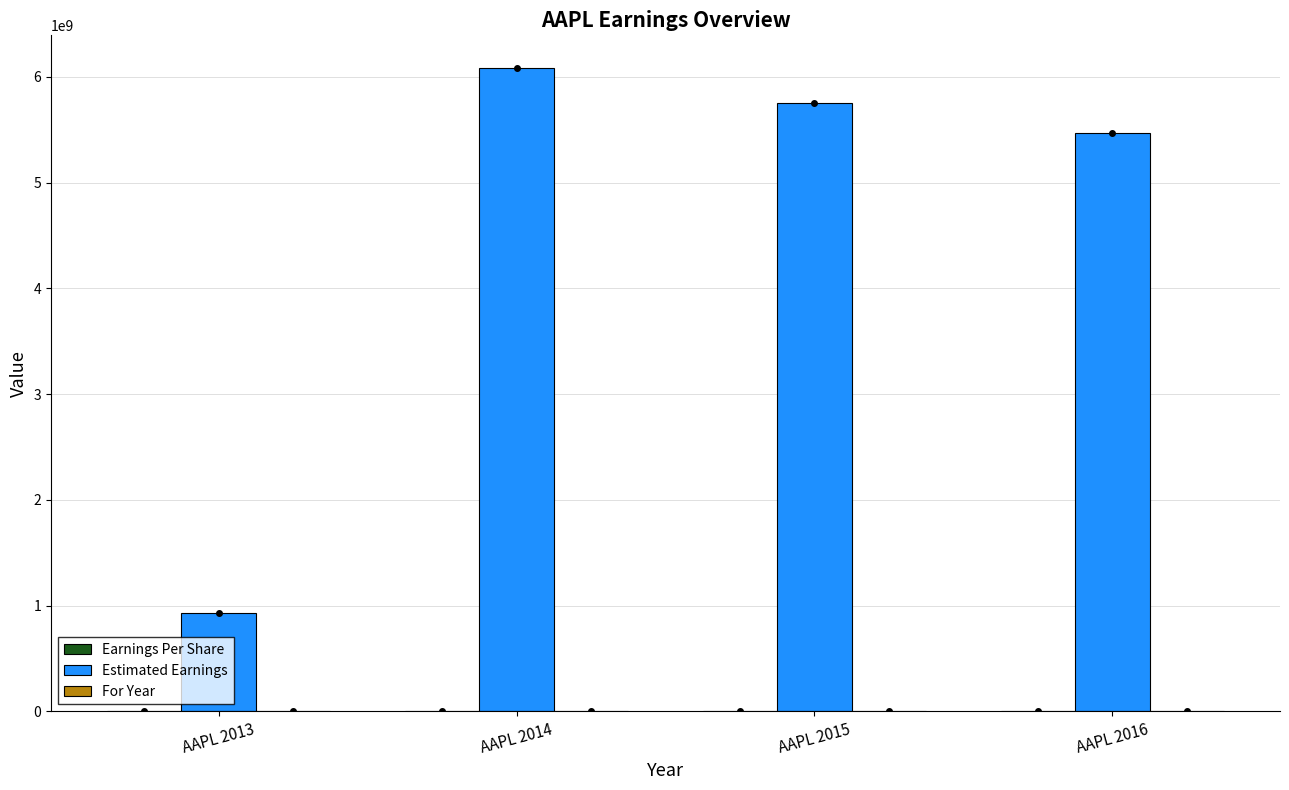

Which series has the largest total across all categories?

Estimated Earnings